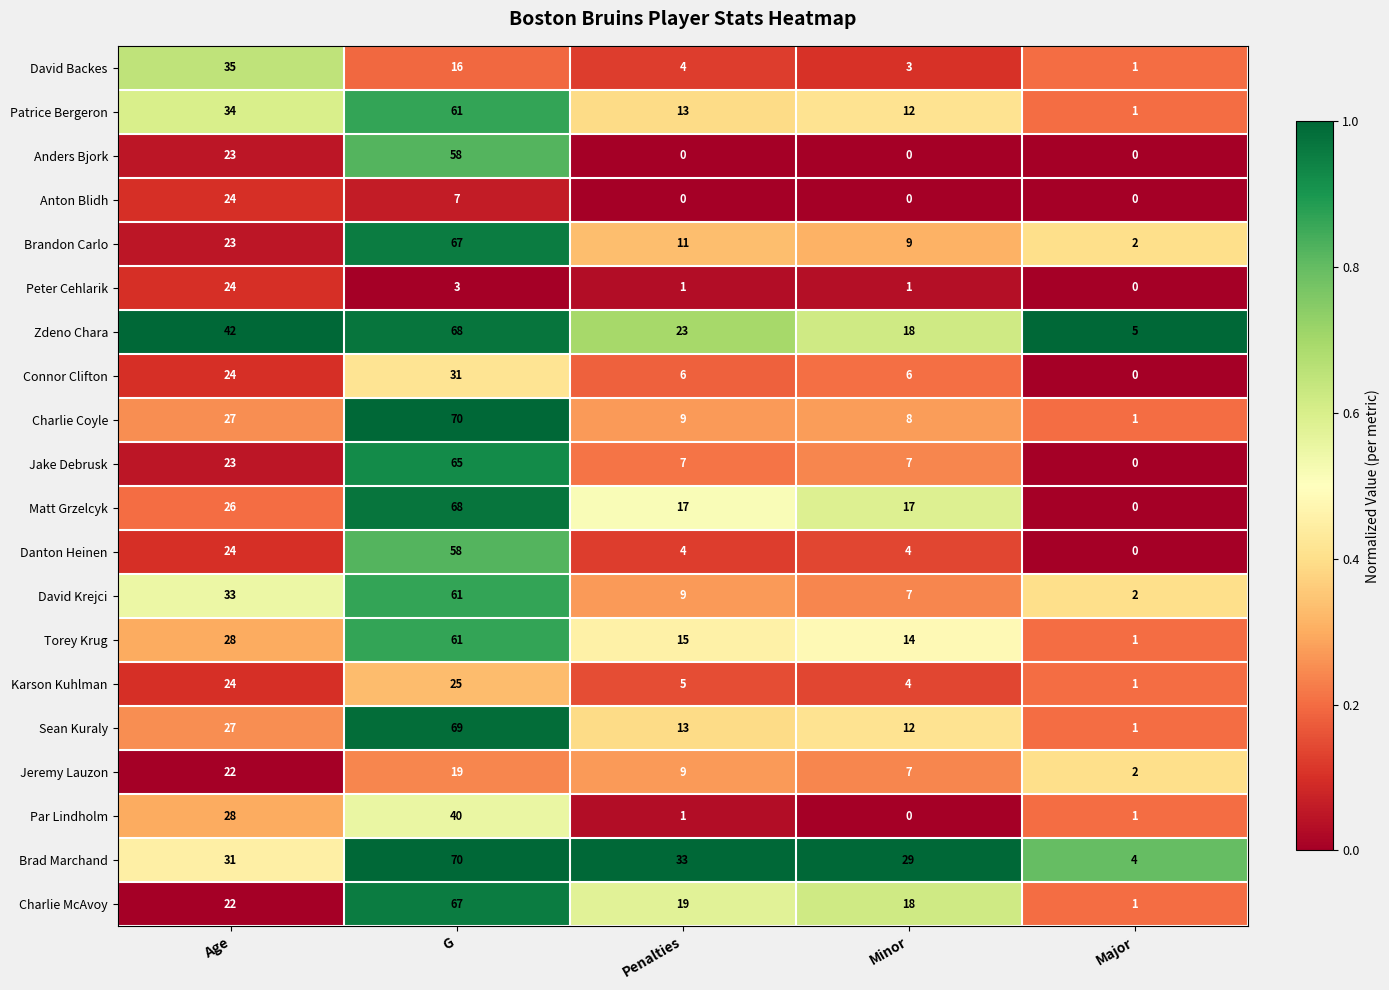

What is the difference between the second highest and minimum values in the Karson Kuhlman series?

23